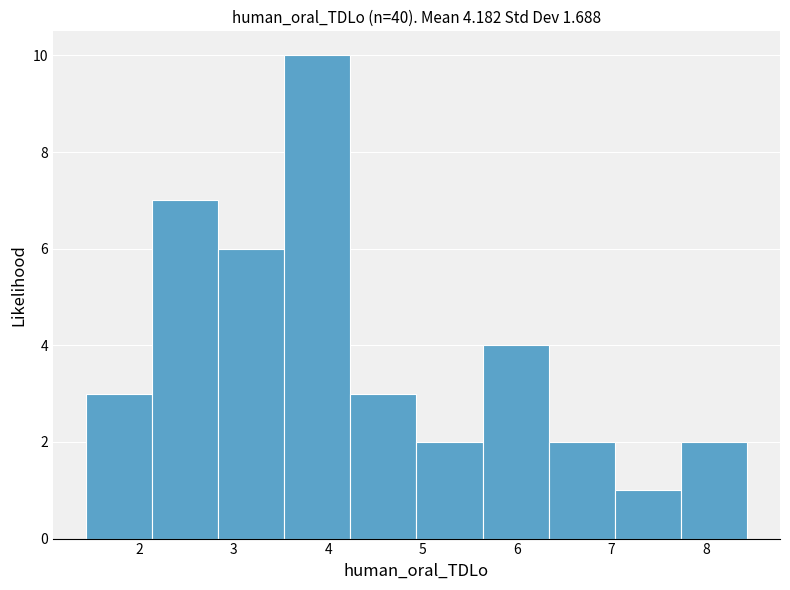

Which range on the x-axis has the tallest bar?

3.5 to 4.2